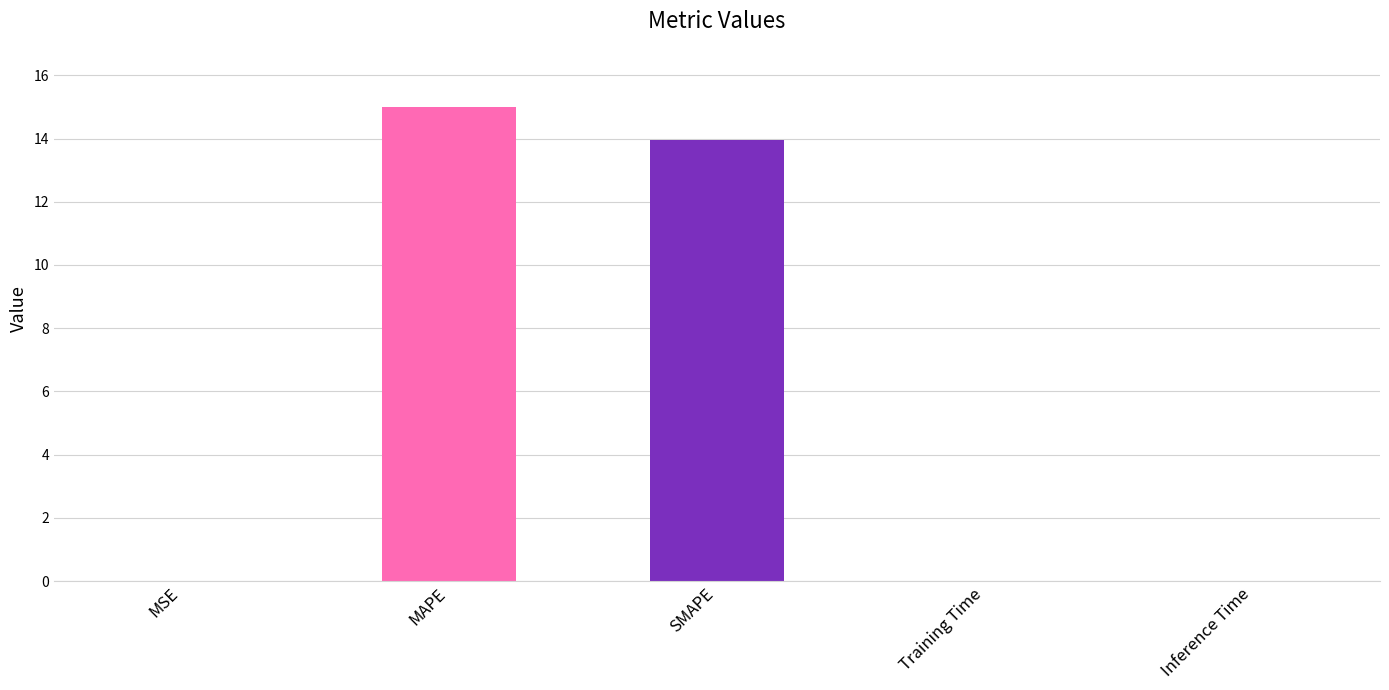

What is the change in value from SMAPE to Training Time?

-13.9